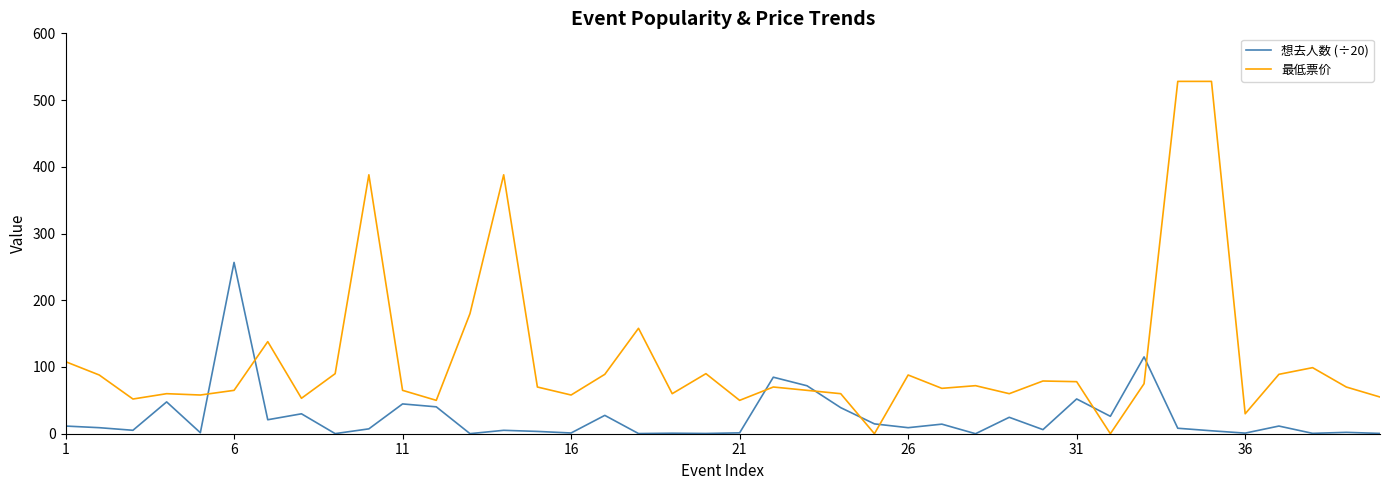

What is the sum of all 最低票价 values?

4472.0